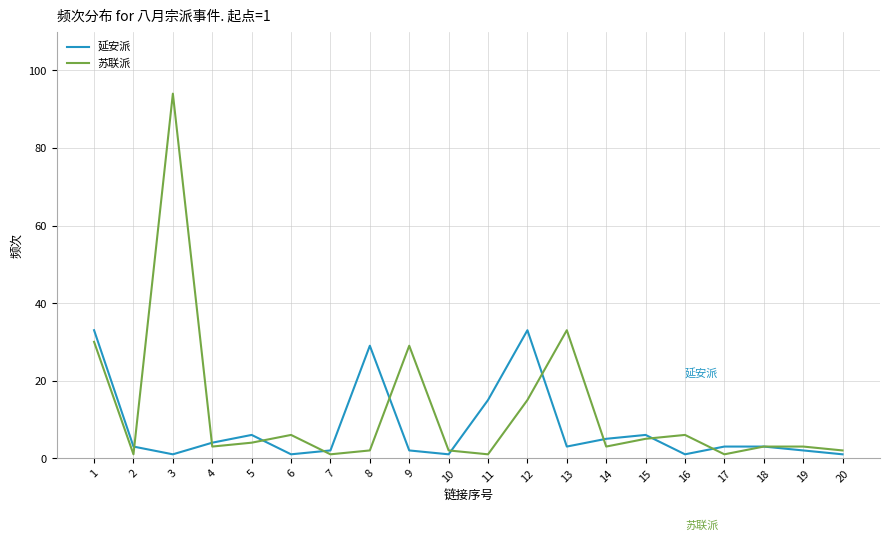

Which label corresponds to the largest value in the chart?

3